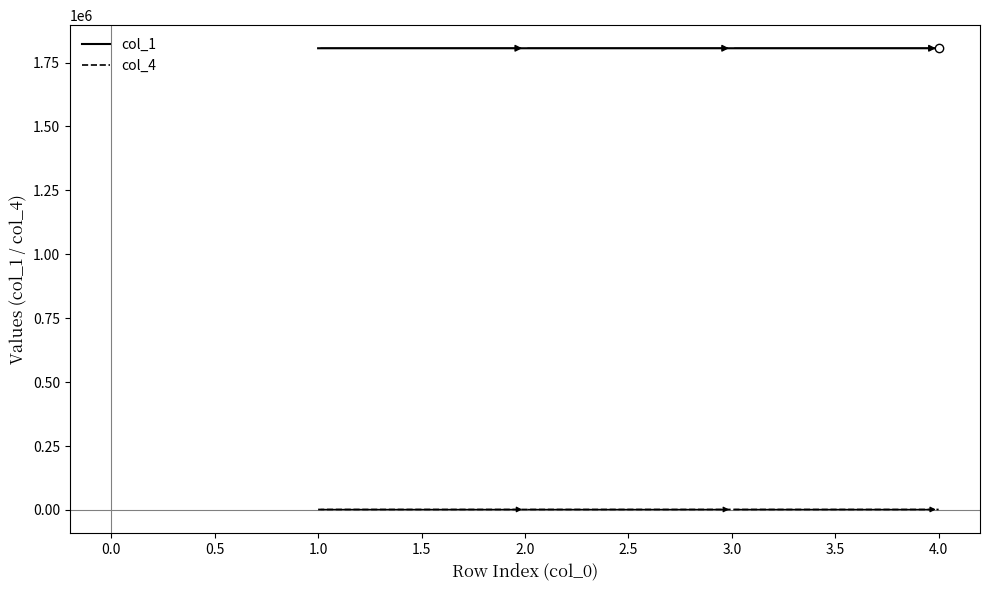

What is the greatest value displayed?

1806045